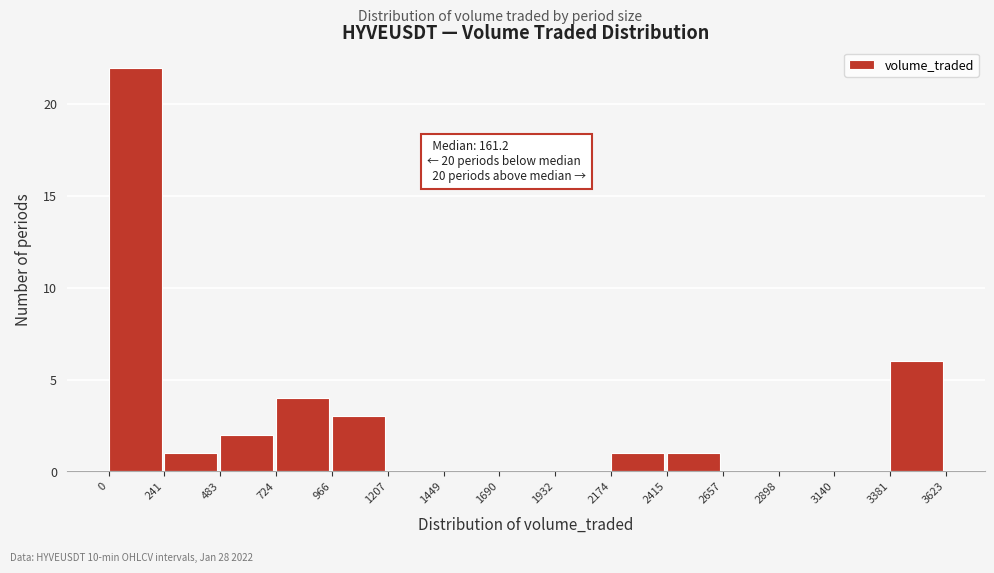

Which range on the x-axis has the tallest bar?

0 to 241